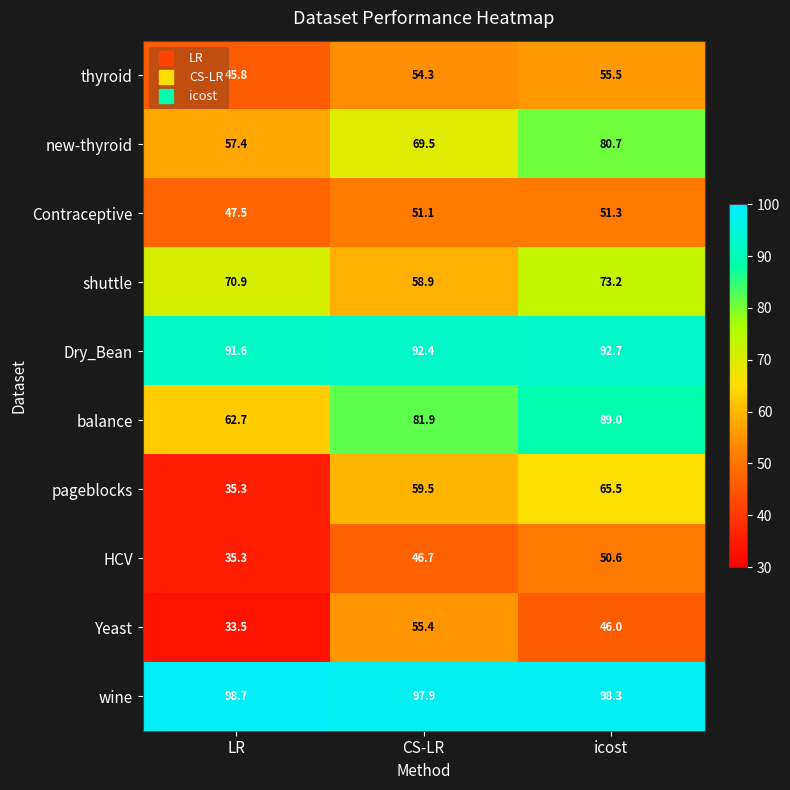

Which category has the lowest value across all series?

LR